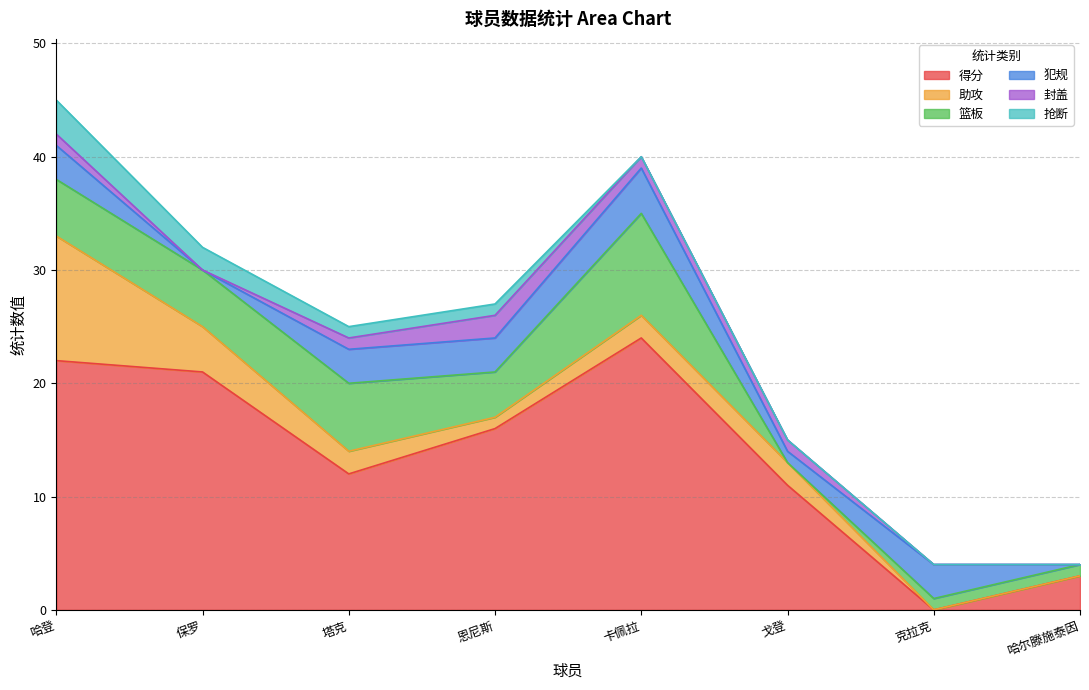

Read the 封盖 value at 塔克.

1